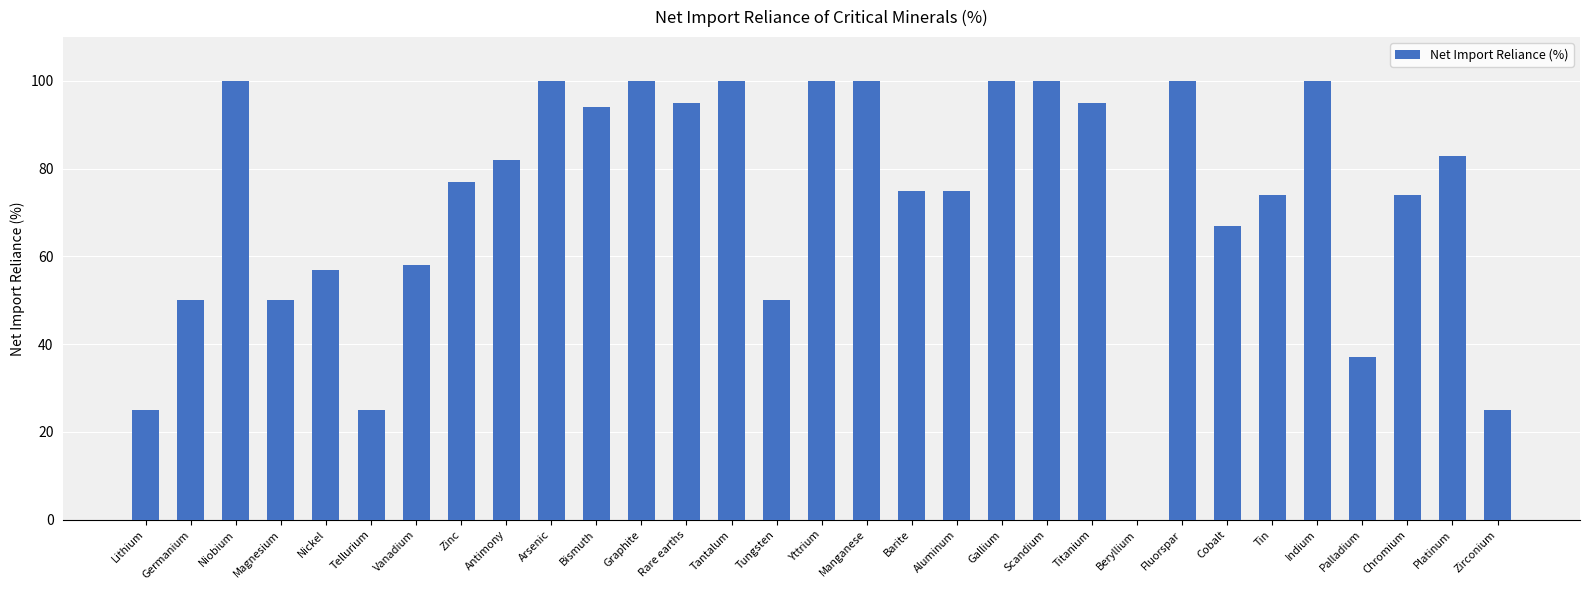

Count the number of categories in the chart.

31